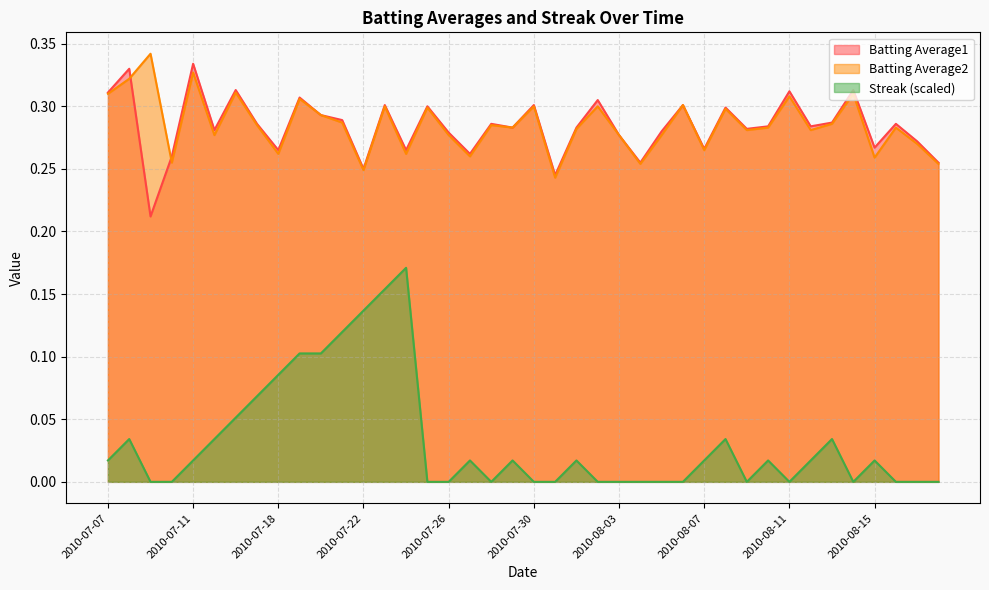

What is the greatest value displayed?

0.3